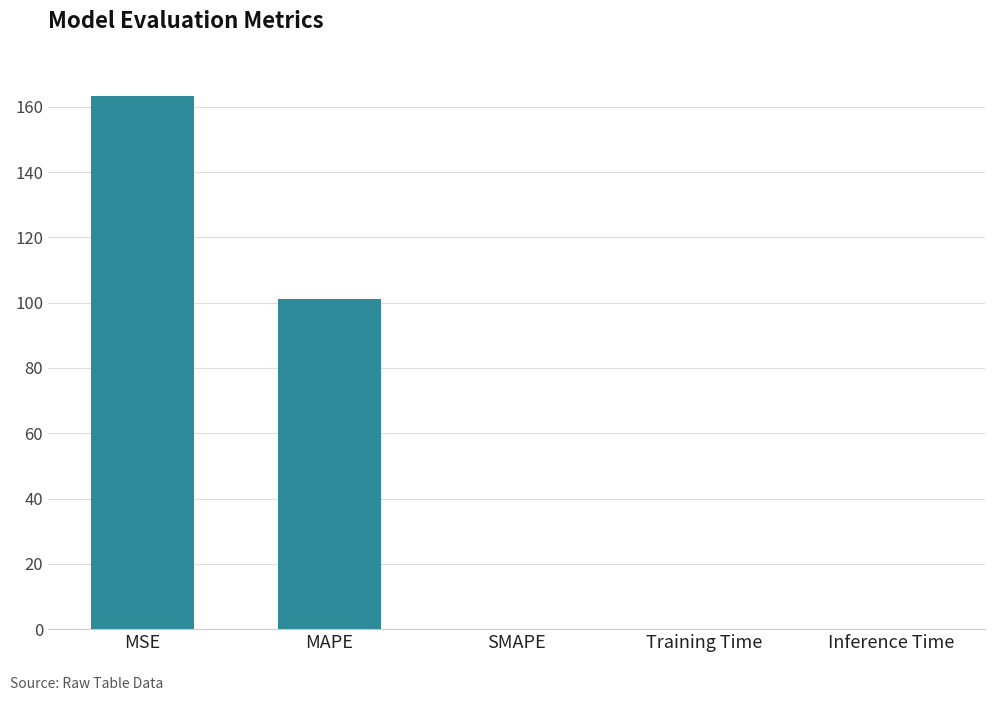

Which has a higher value, SMAPE or MAPE?

MAPE